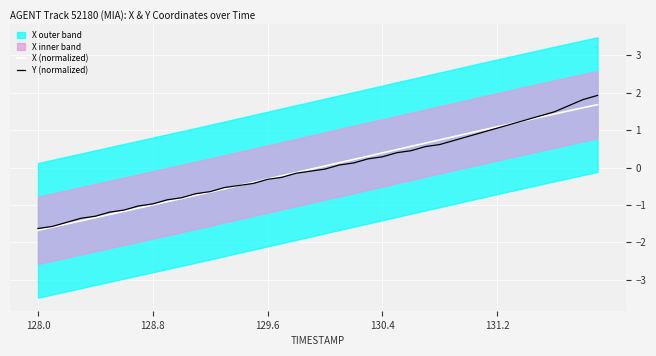

Reading right to left, what are all the values shown in this chart?

X (normalized): 1.7	1.6	1.5	1.4	1.3	1.3	1.2	1.1	1.0	0.9	0.8	0.7	0.7	0.6	0.5	0.4	0.3	0.2	0.1	0.0	-0.0	-0.1	-0.2	-0.3	-0.4	-0.5	-0.6	-0.7	-0.7	-0.8	-0.9	-1.0	-1.1	-1.2	-1.3	-1.3	-1.4	-1.5	-1.6	-1.7
Y (normalized): 1.9	1.8	1.7	1.5	1.4	1.3	1.2	1.1	0.9	0.8	0.7	0.6	0.6	0.5	0.4	0.3	0.2	0.1	0.1	-0.0	-0.1	-0.2	-0.3	-0.3	-0.4	-0.5	-0.5	-0.6	-0.7	-0.8	-0.9	-1.0	-1.0	-1.1	-1.2	-1.3	-1.4	-1.5	-1.6	-1.6